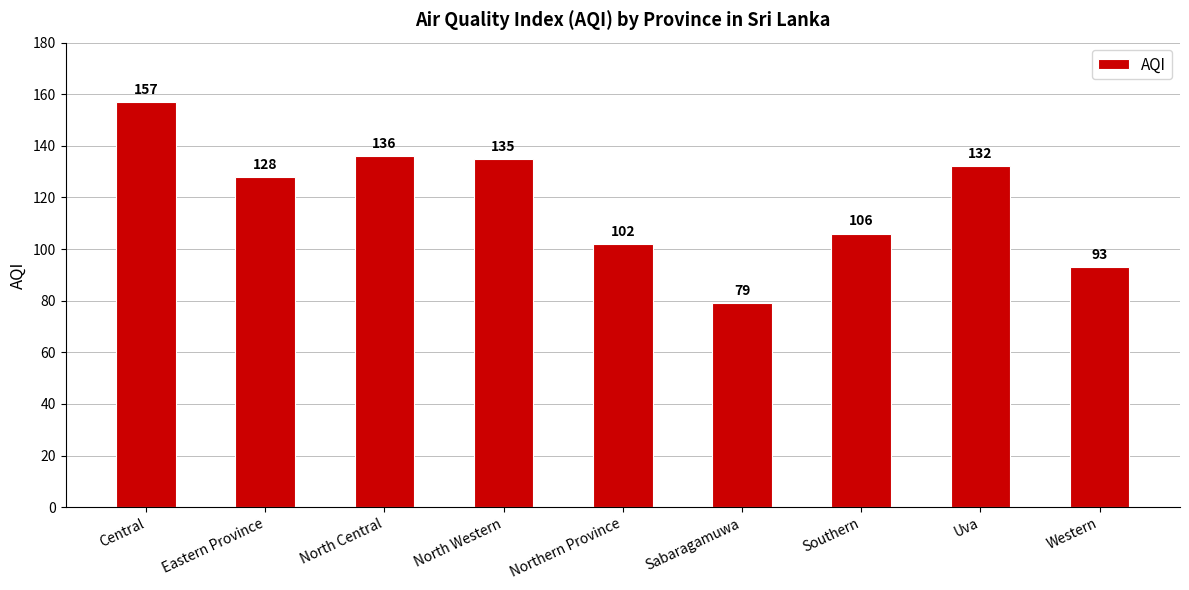

What is the change in value from Eastern Province to Uva?

+4